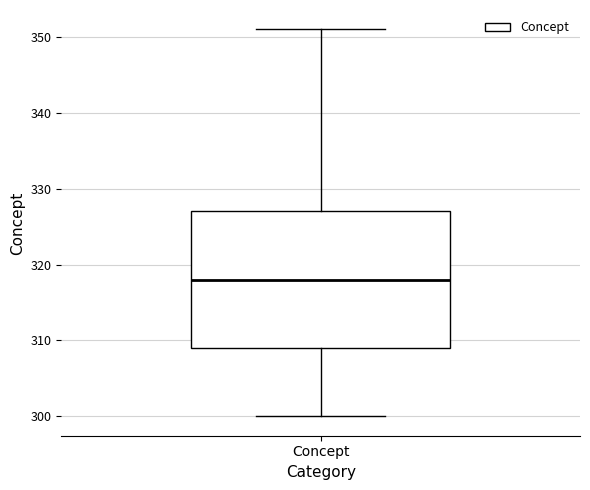

Transcribe this box plot: give where the median line is, the range the box spans, and where the two whiskers end, as read against the y-axis. The values are not printed on the chart, so give them approximately, as read against the axis.

median 318, box 309 to 327, whiskers 300 to 351